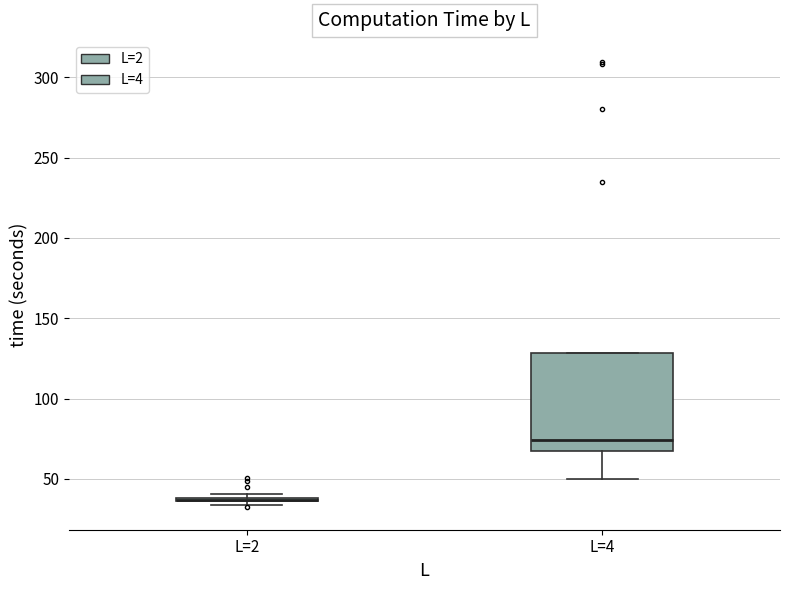

Comparing the boxes themselves (not the whiskers), which one is the tallest?

L=4